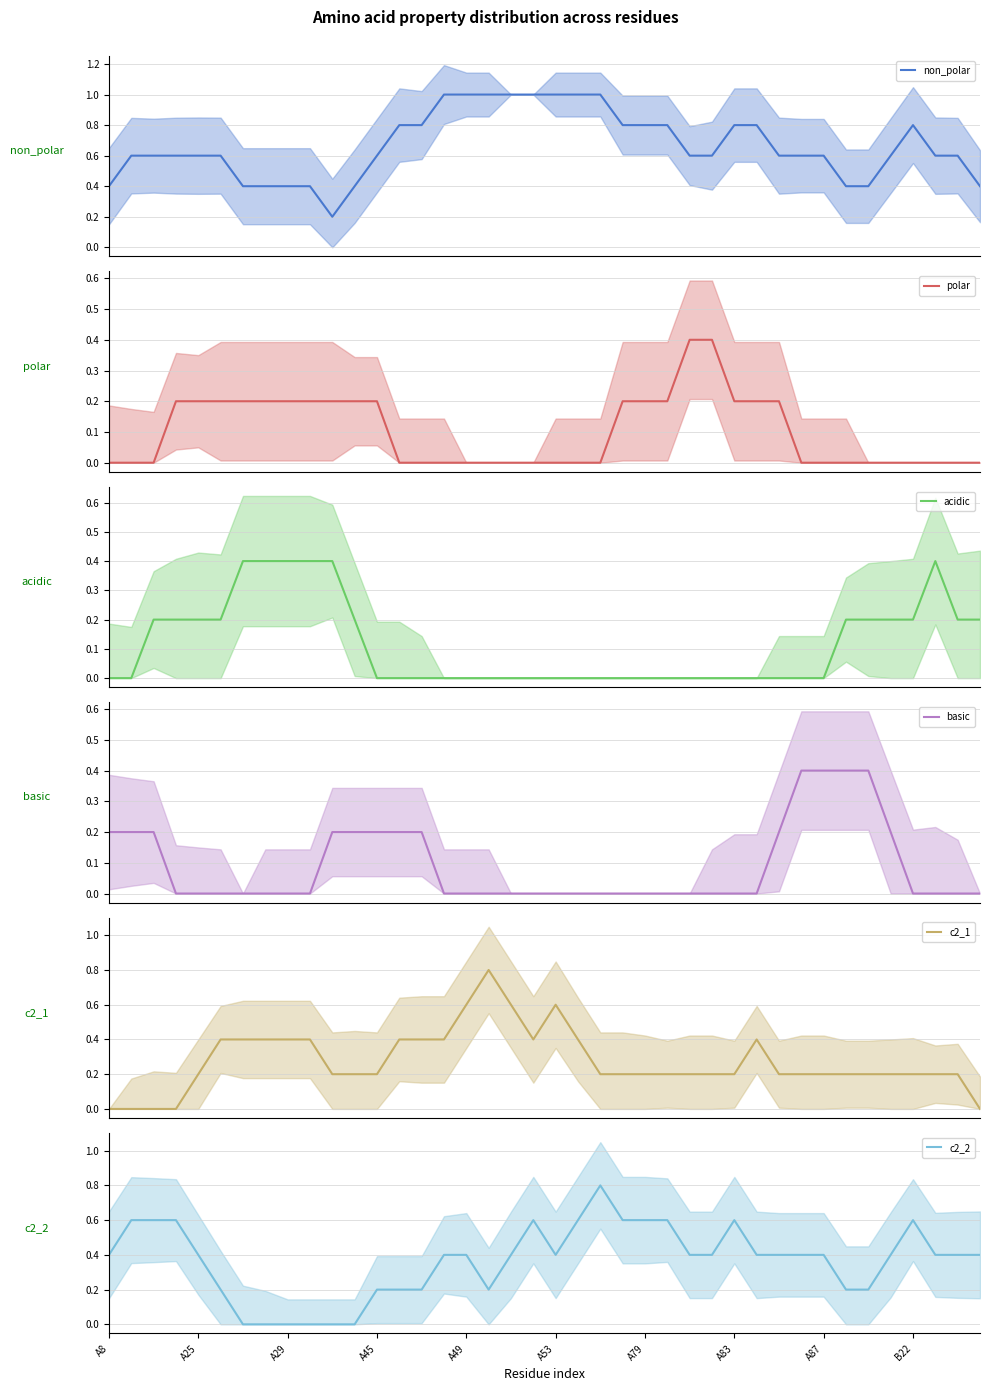

What is the maximum value for polar?

0.4